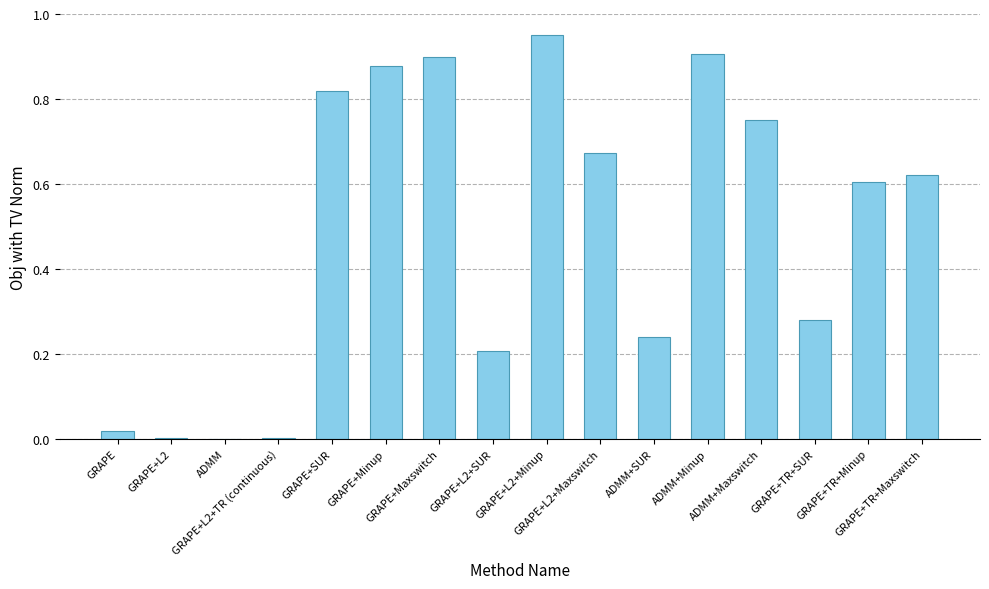

Between ADMM+SUR and GRAPE+TR+Minup, which is larger?

GRAPE+TR+Minup